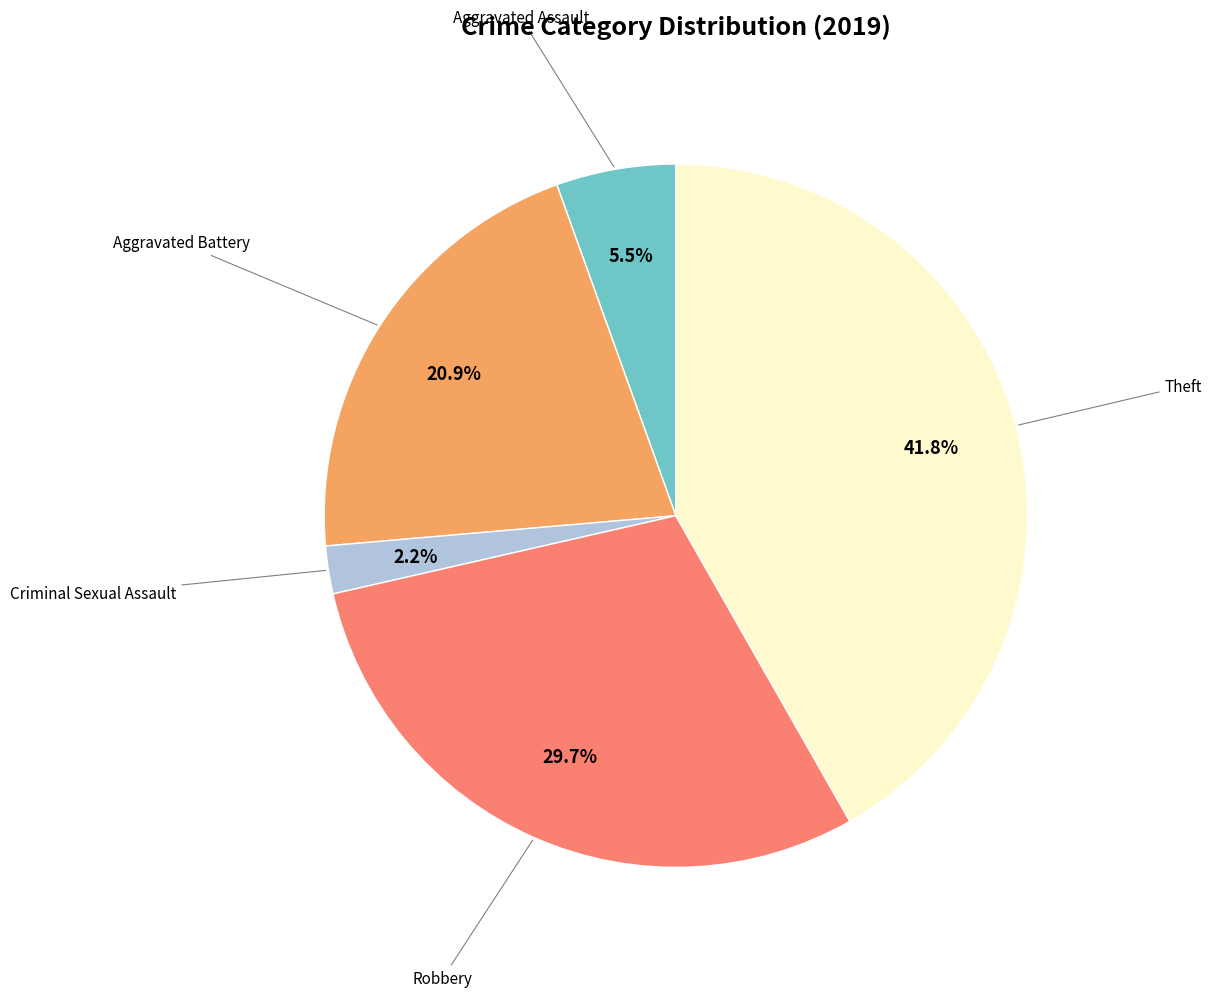

Does any single category account for the majority?

No